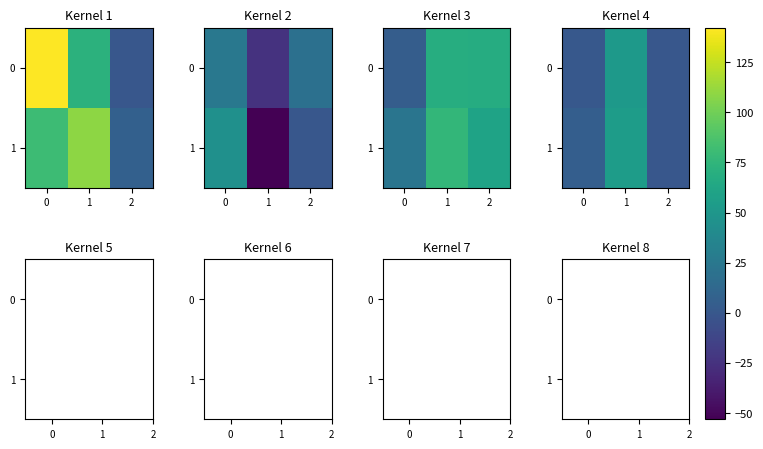

At which label does 0 reach its peak?

1